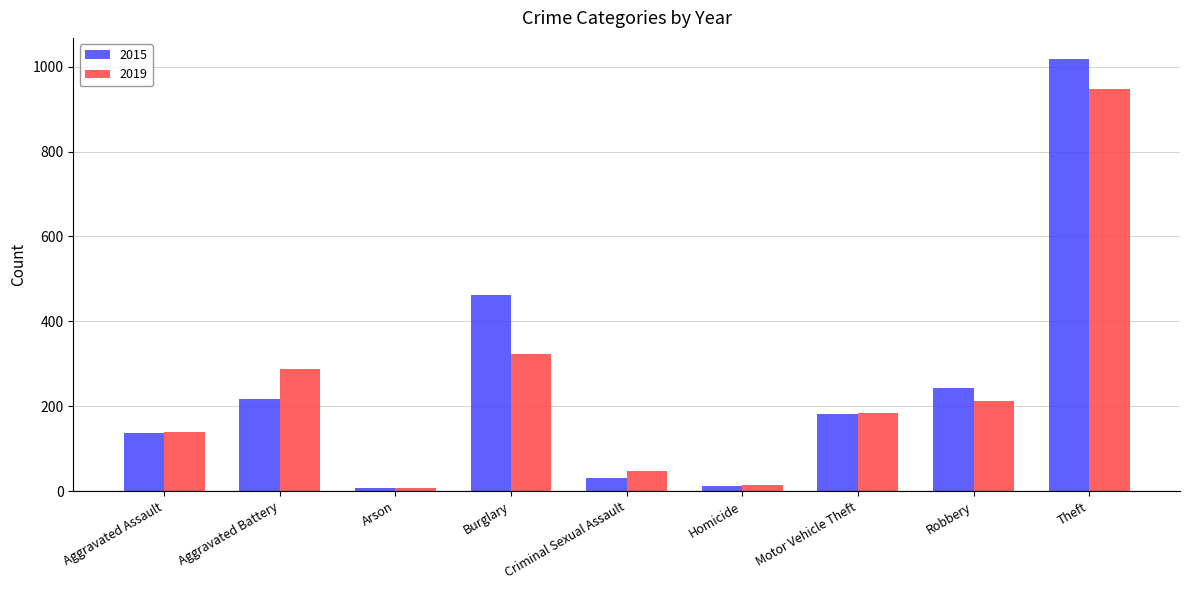

Is it true that 2015 equals 183 at Motor Vehicle Theft?

True